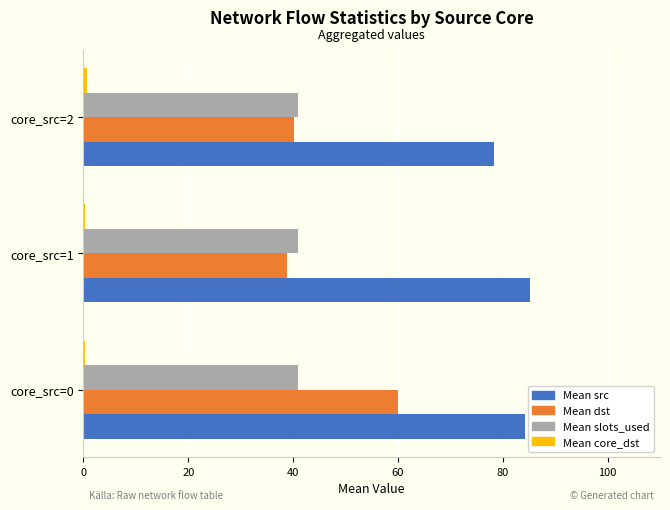

What is the maximum value shown in the chart?

85.2